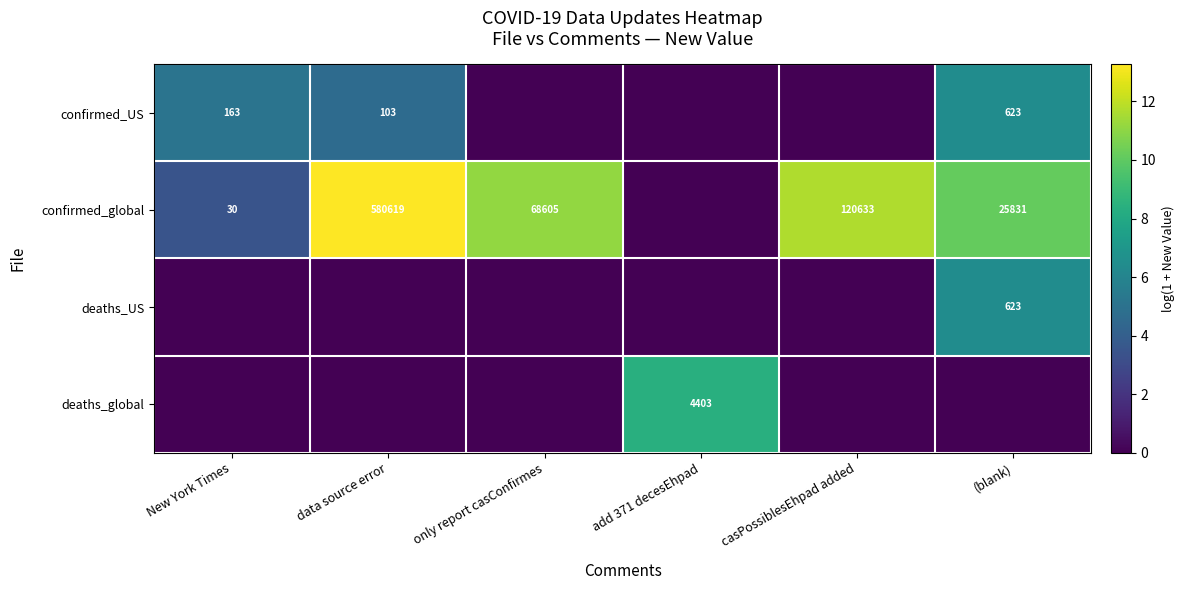

Is it true that confirmed_global equals 25831 at (blank)?

True